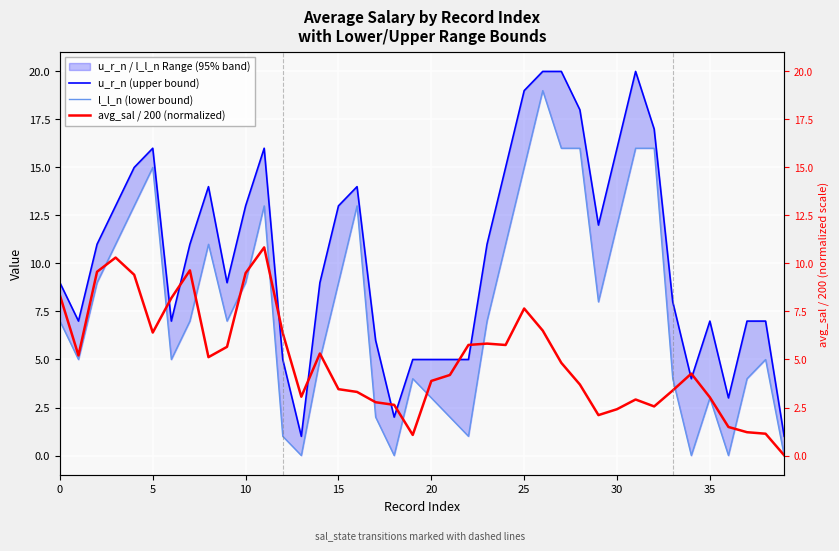

True or false: u_r_n (upper bound) has a value of 3.3 at 33.

False